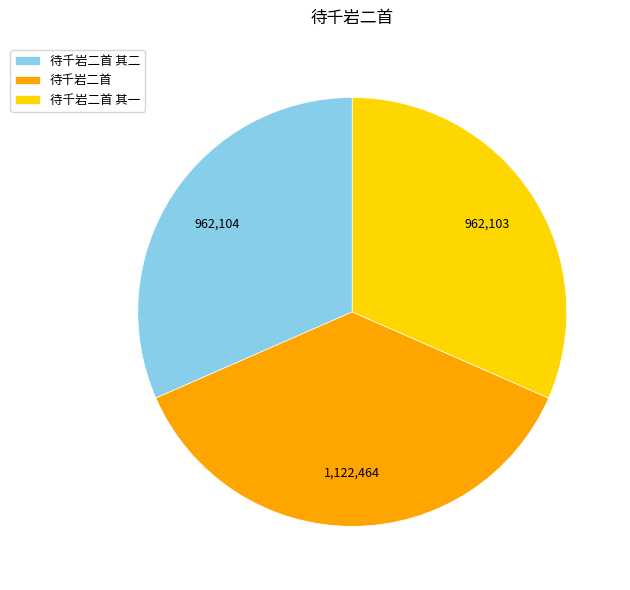

What is the ratio of the value at 待千岩二首 to the value at 待千岩二首 其二?

1.2